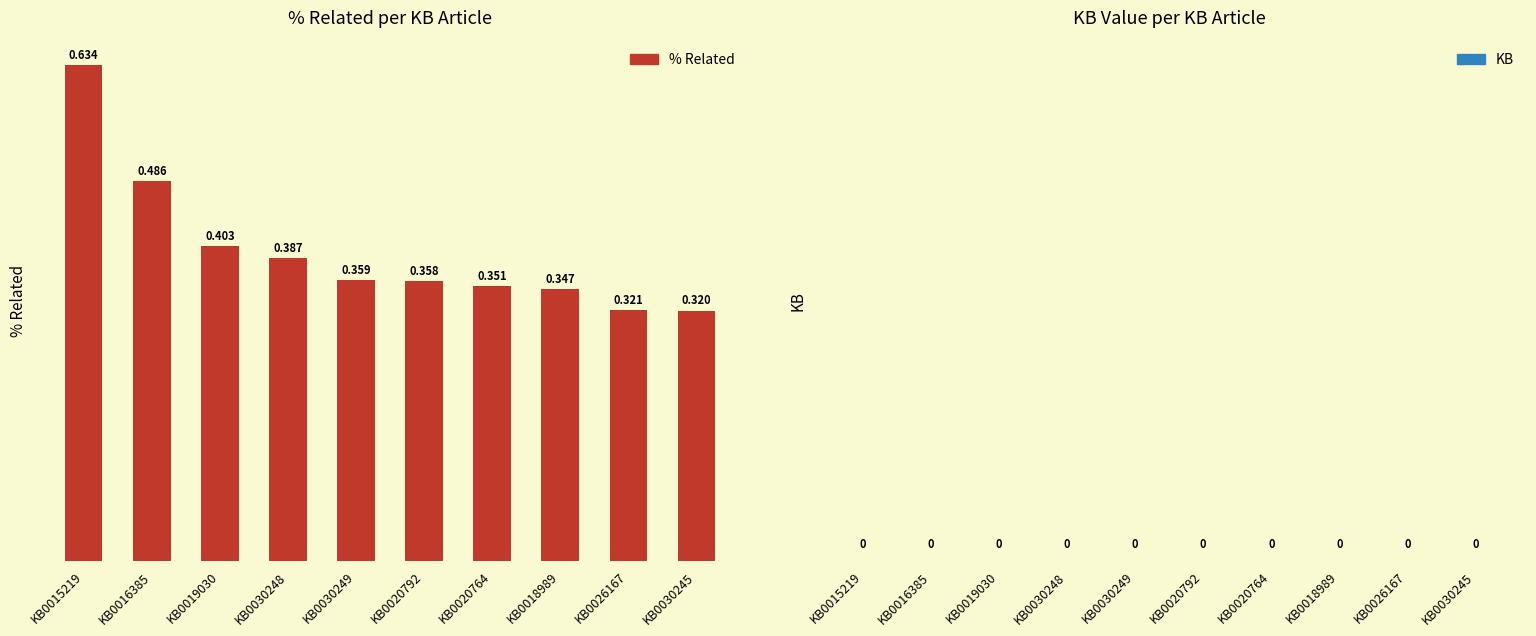

Count the number of data series in this chart.

1